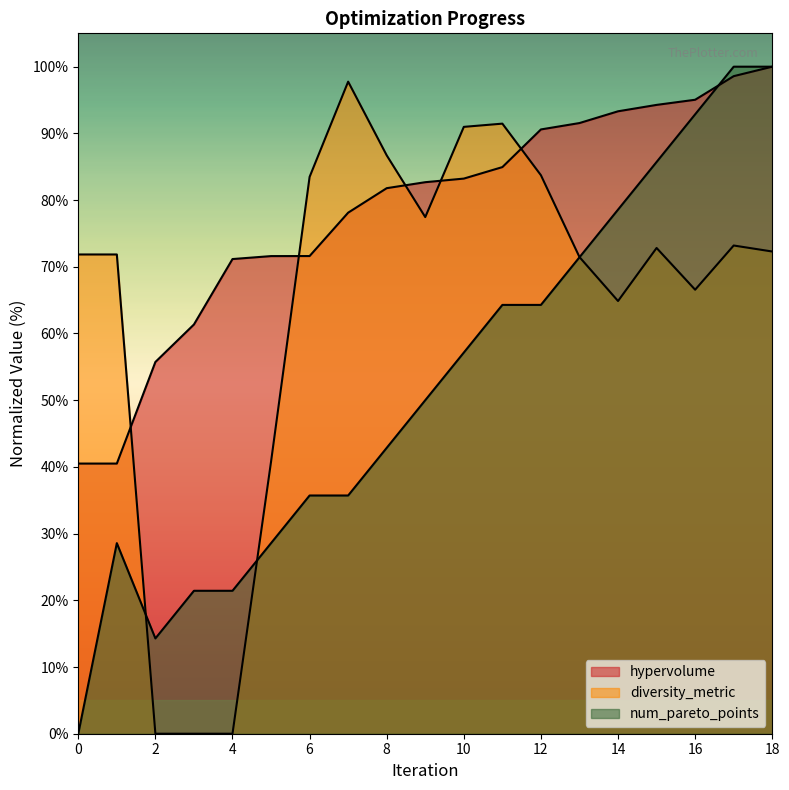

At how many categories does at least one series exceed 40?

19